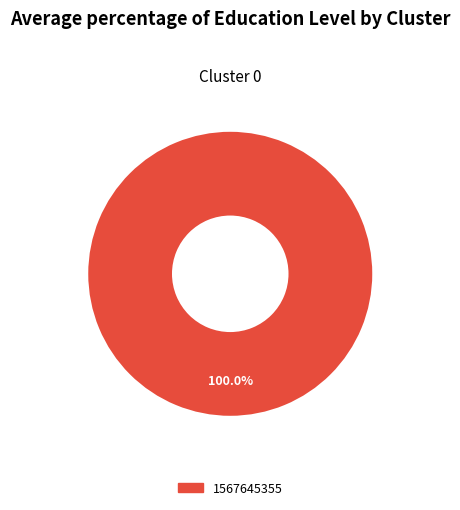

Is there a majority slice in this chart?

Yes